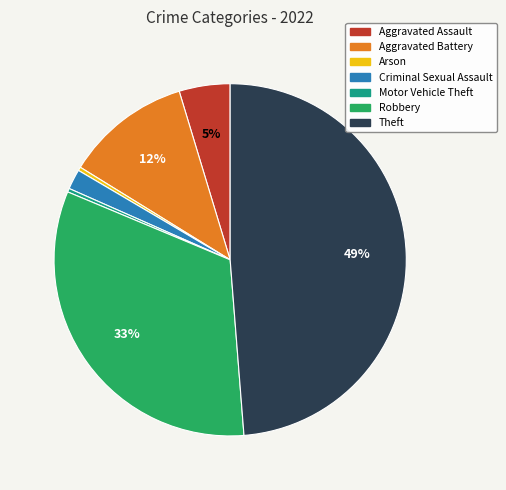

Is there any slice that represents more than half of the pie?

No